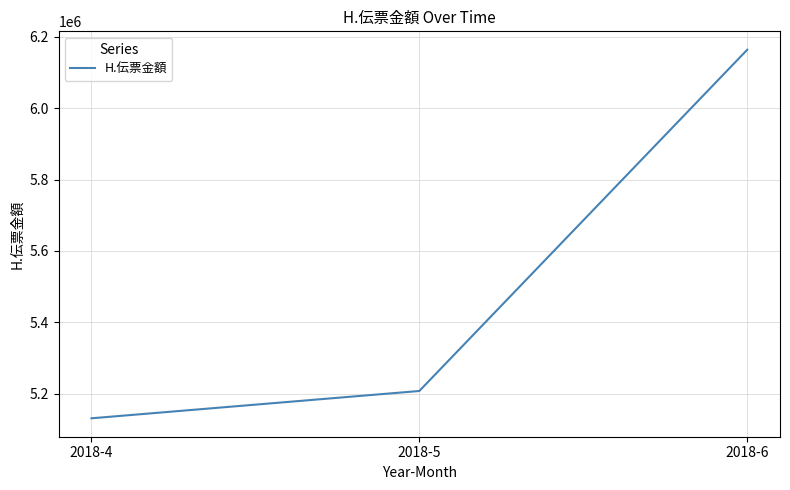

Rank the categories by value from lowest to highest.

2018-4, 2018-5, 2018-6